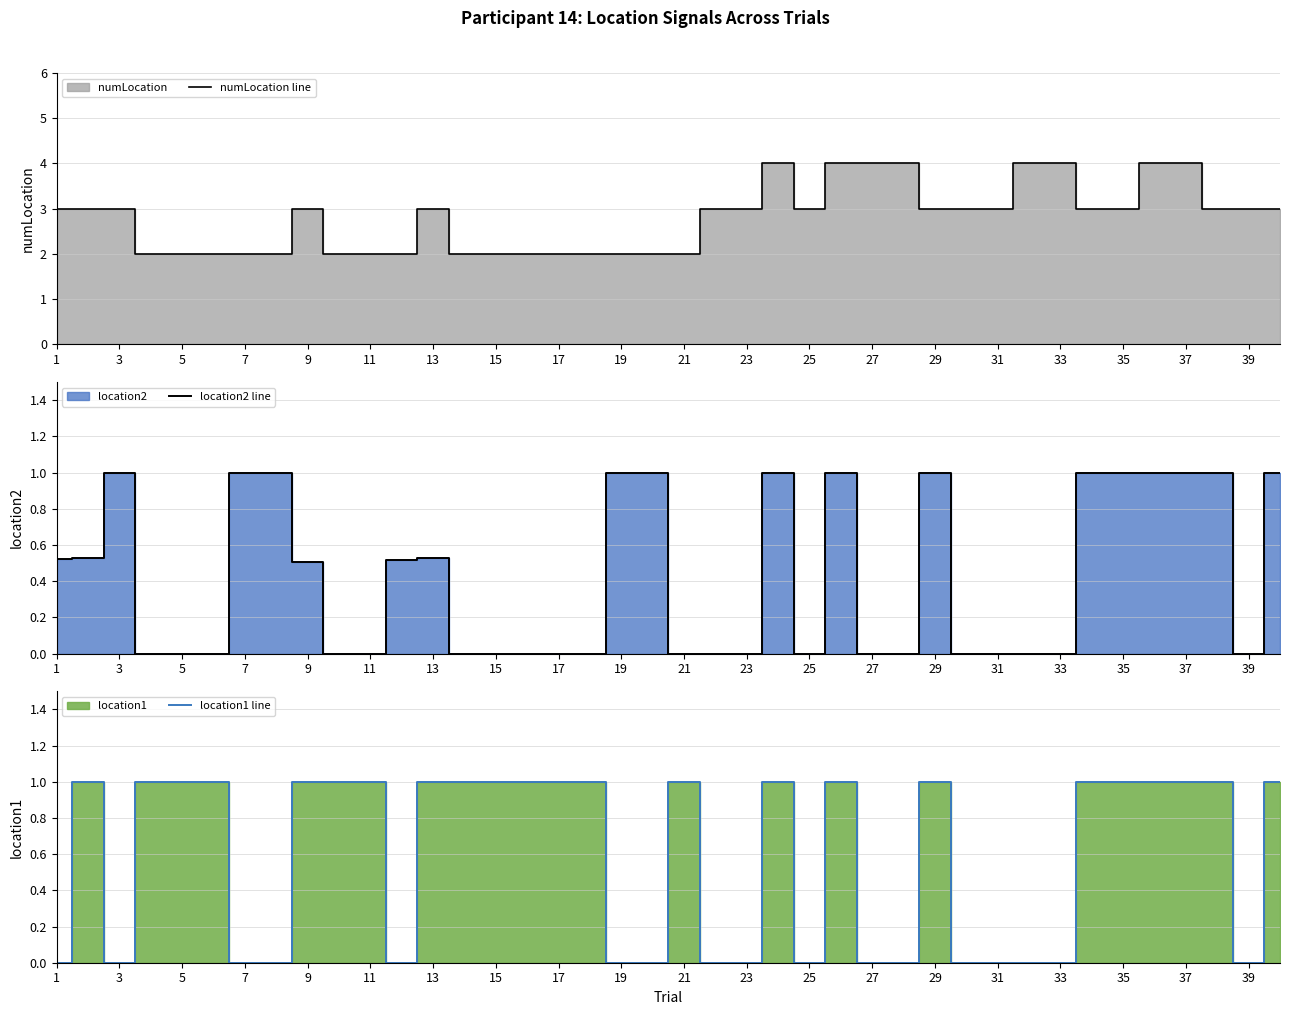

True or false: location2 line has a value of 0.0 at 39.

True